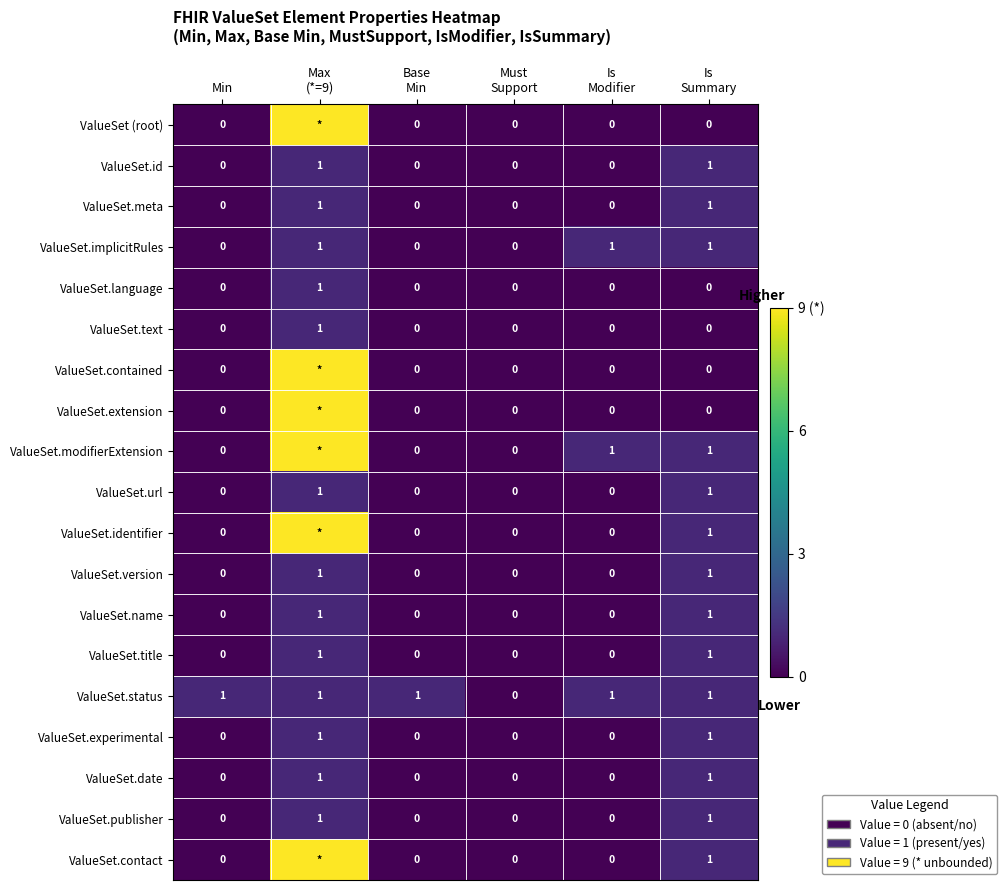

Count the ValueSet.version values in the range 0 to 1.

6